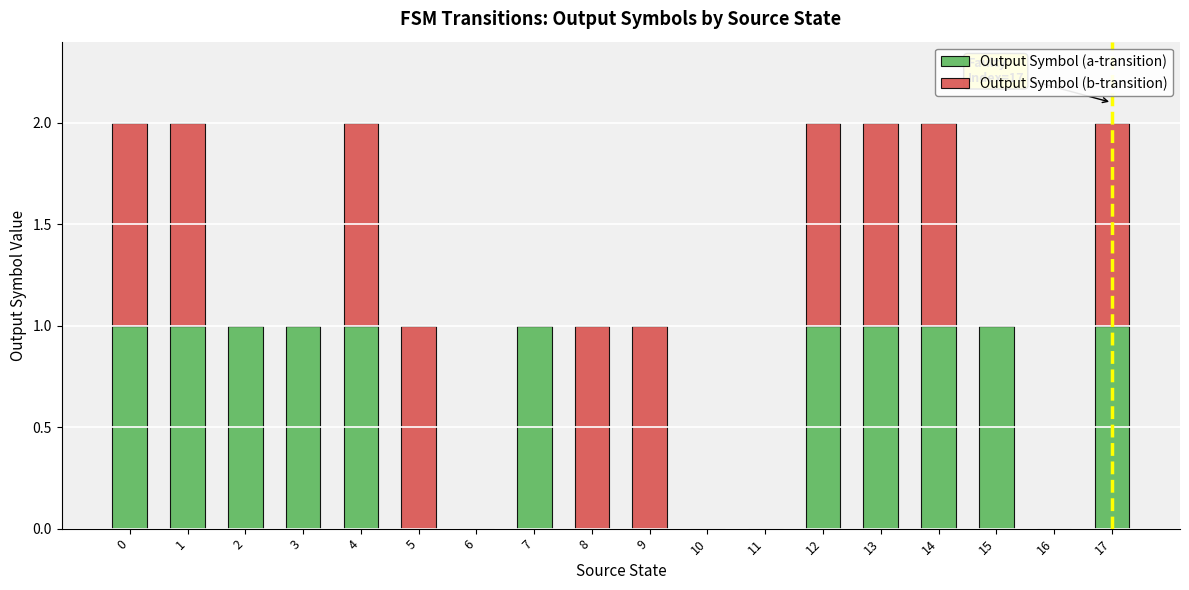

What is the total value across all series at 4?

2